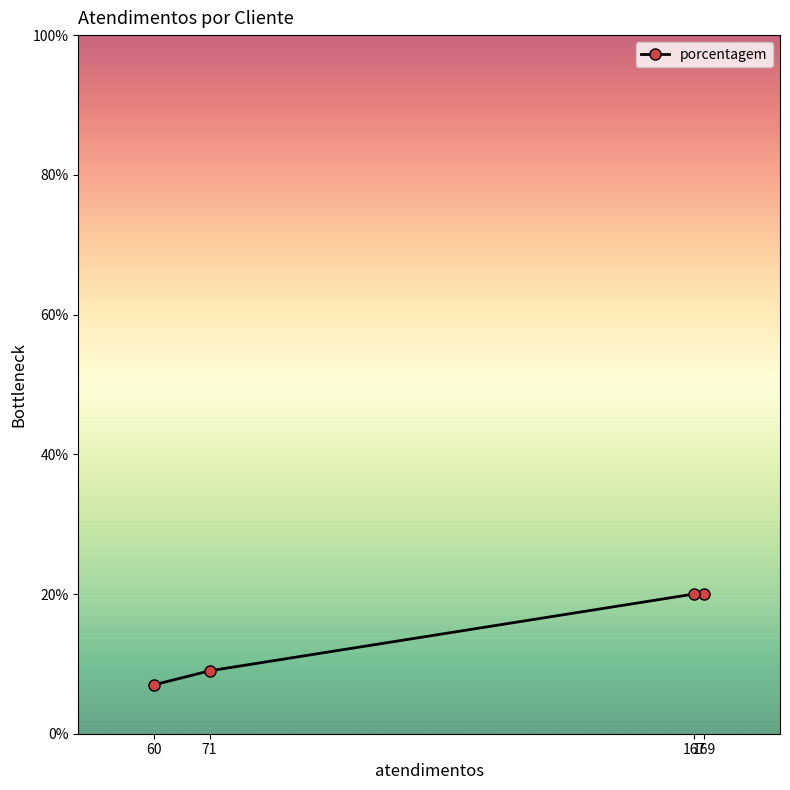

What is the greatest value displayed?

20